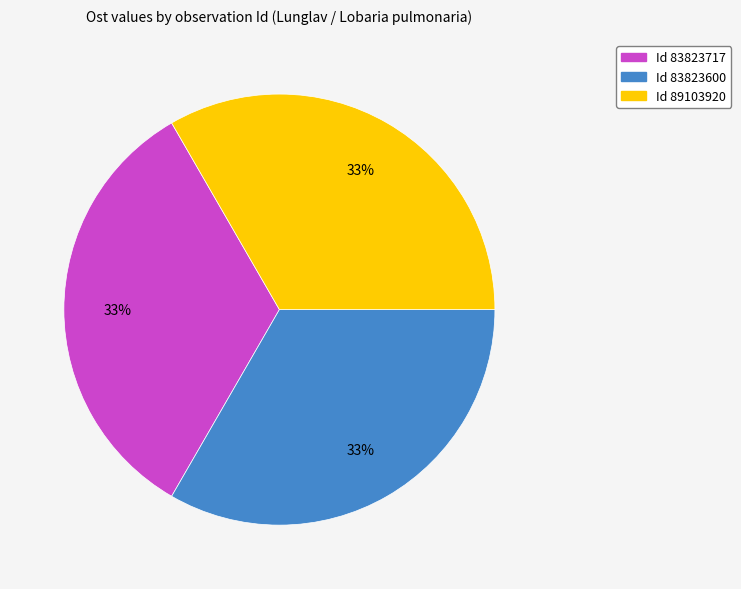

To the nearest percent, what is the average slice percentage?

33%